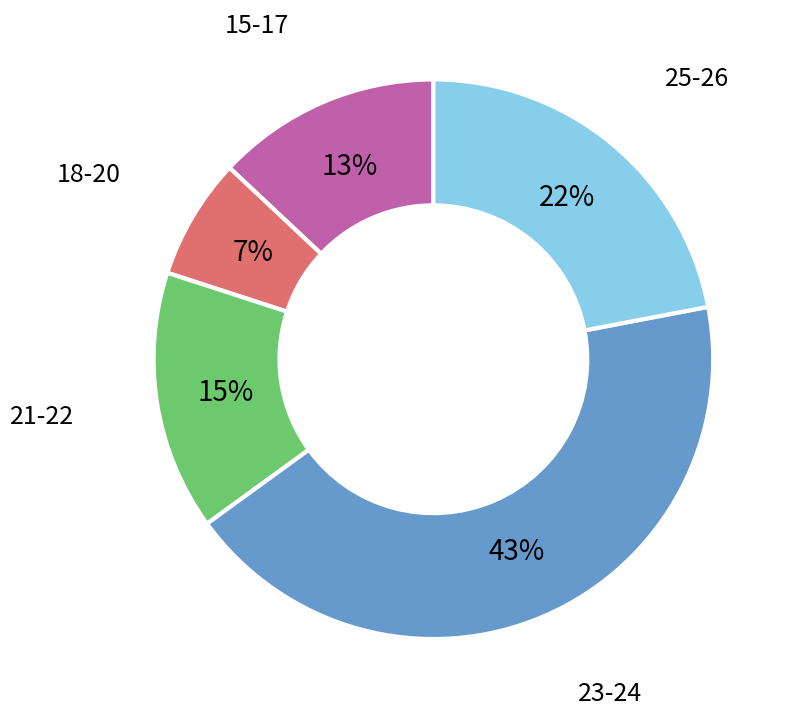

To the nearest percent, what is the difference between the largest and smallest slice percentages?

36%